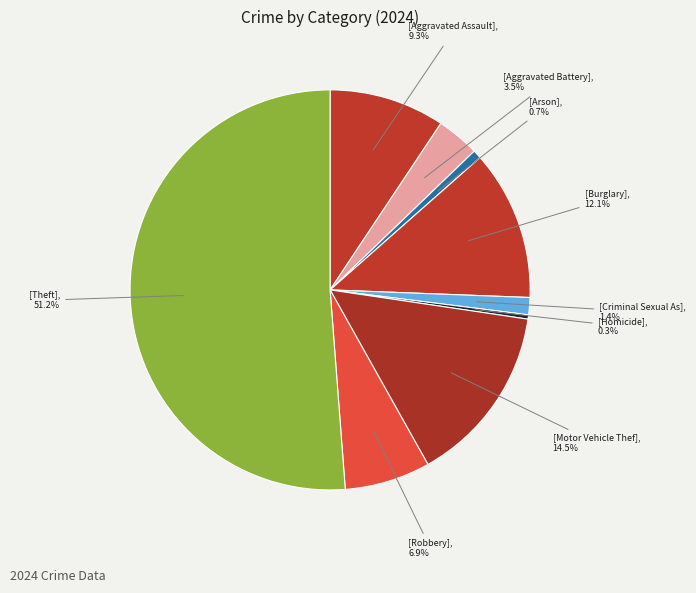

How many slices are in this pie chart?

9